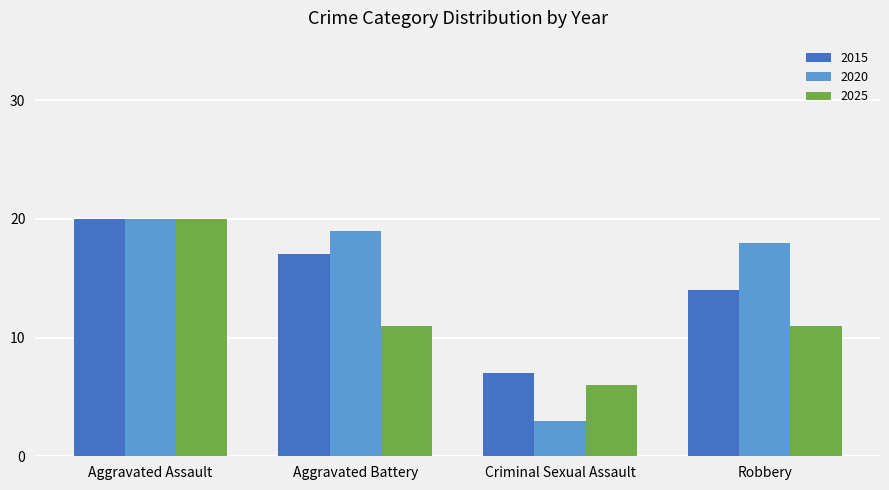

Reading left to right, extract all data points from this chart.

2015: 20	17	7	14
2020: 20	19	3	18
2025: 20	11	6	11